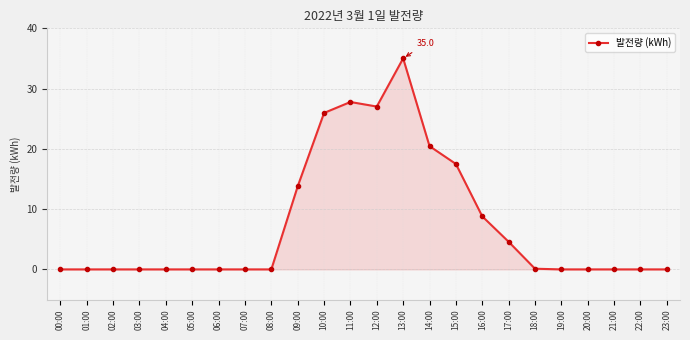

What is the change in value from 09:00 to 11:00?

+14.0